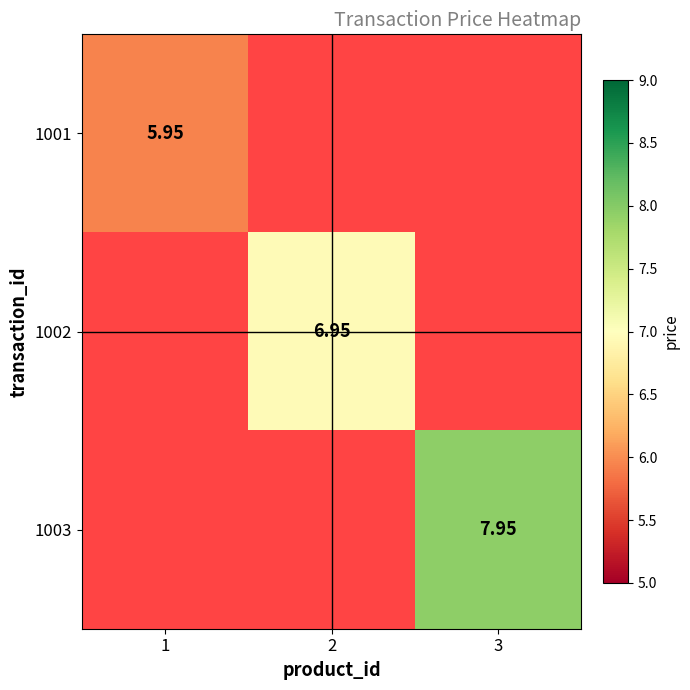

List the labels in order of 1001 value, largest first.

1, 2, 3